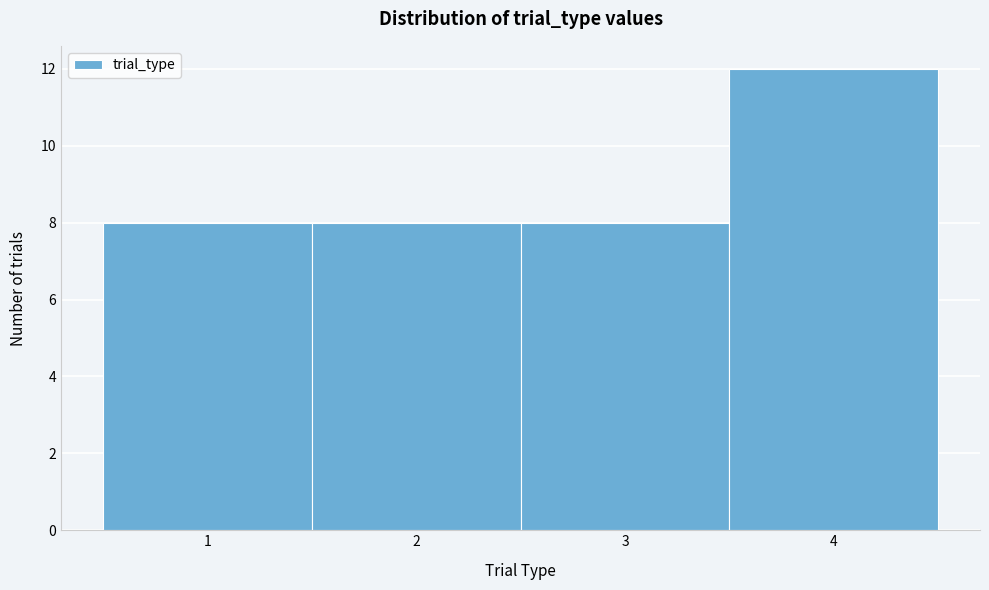

Over which range of the x-axis is the bar tallest?

3.5 to 4.5